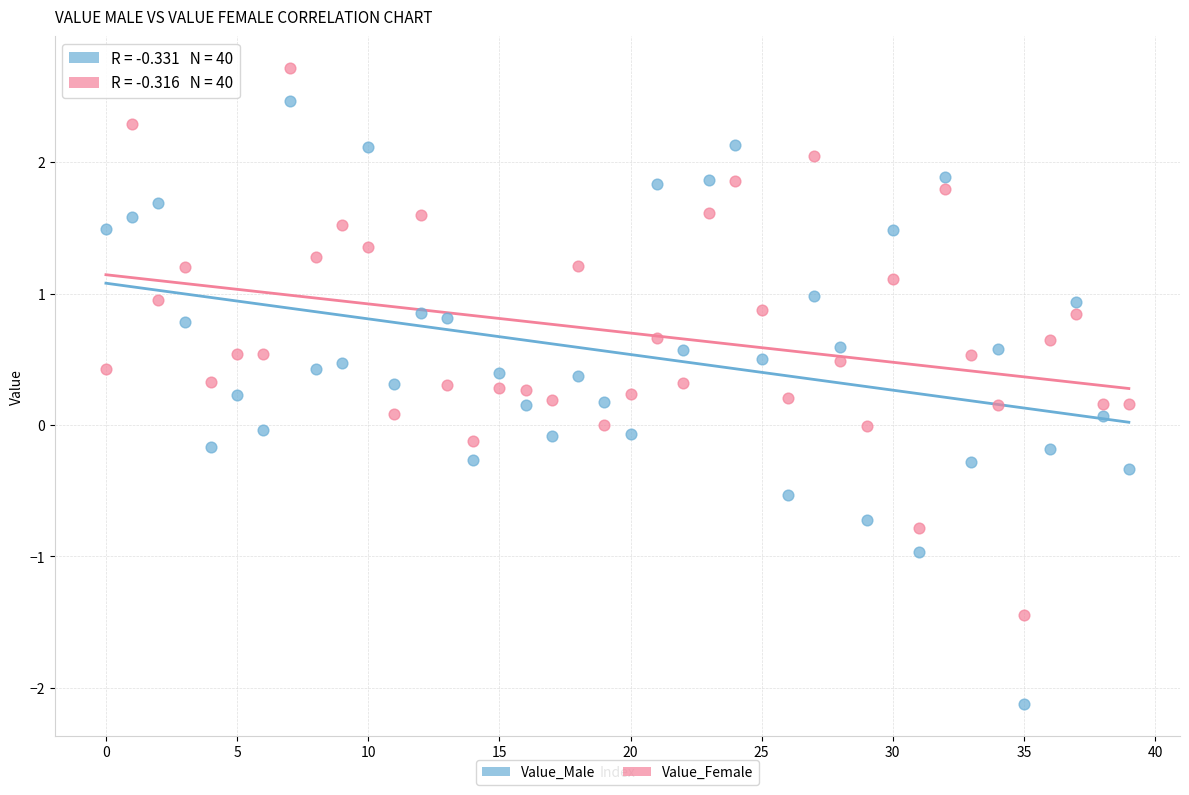

Which series has the widest spread of Y values?

Value_Male